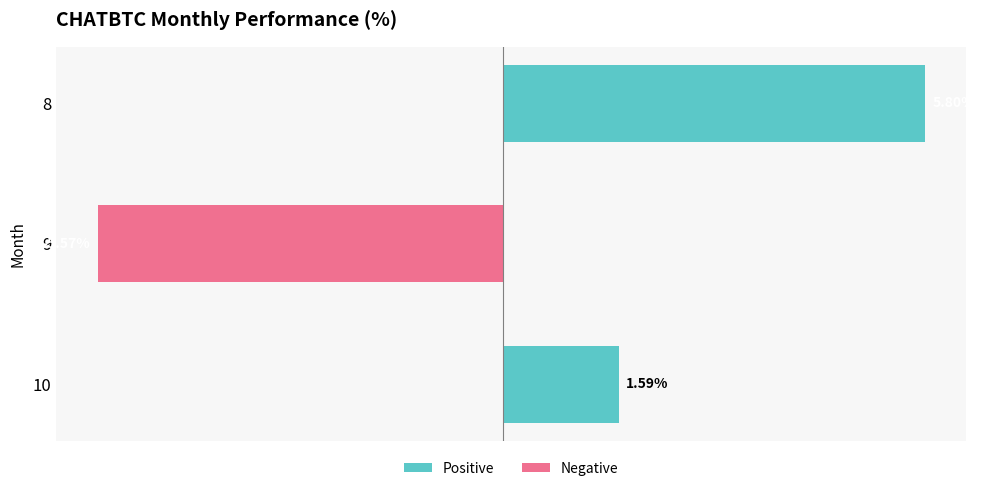

Rank the categories by value from lowest to highest.

9, 10, 8